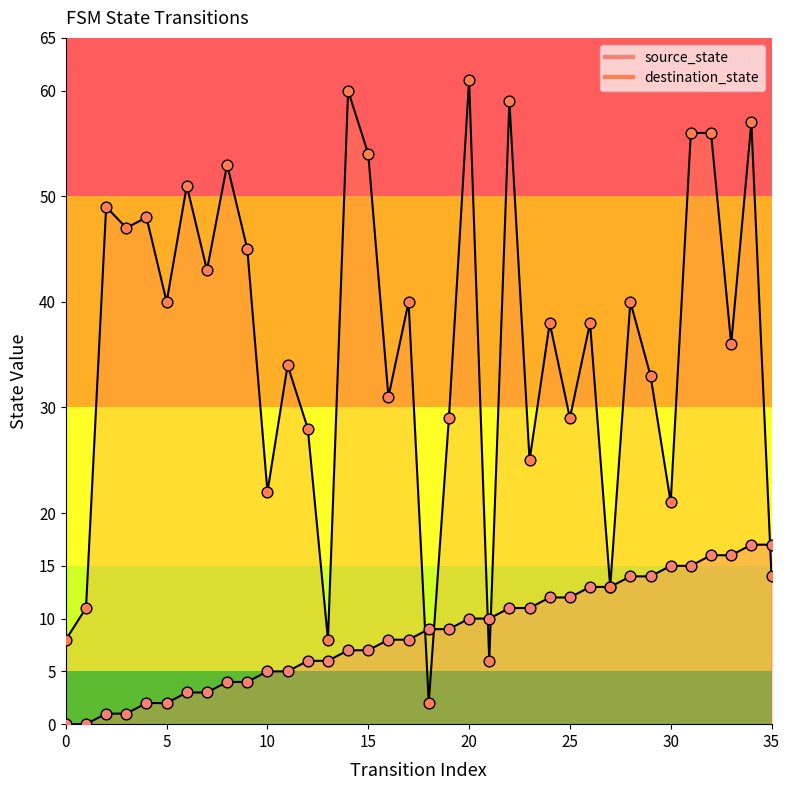

At how many categories does at least one series exceed 60?

1